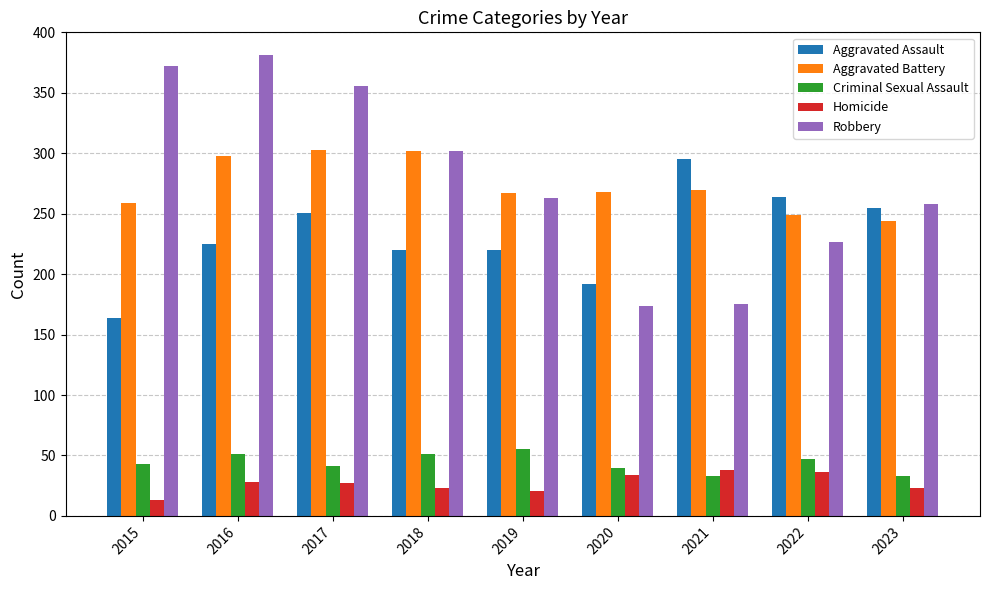

Which series changed the most between 2016 and 2022?

Robbery